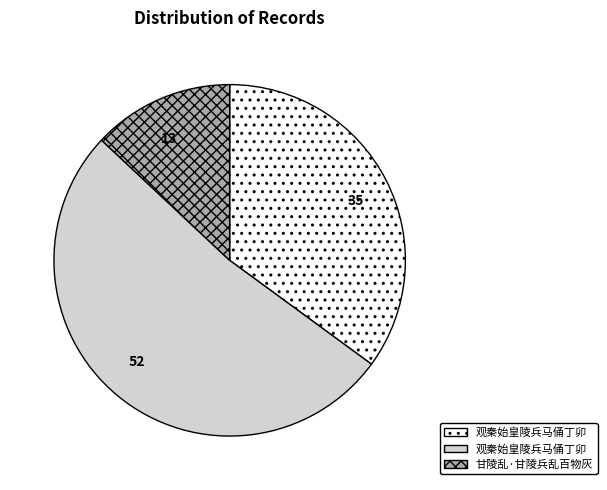

How many slices are in this pie chart?

3